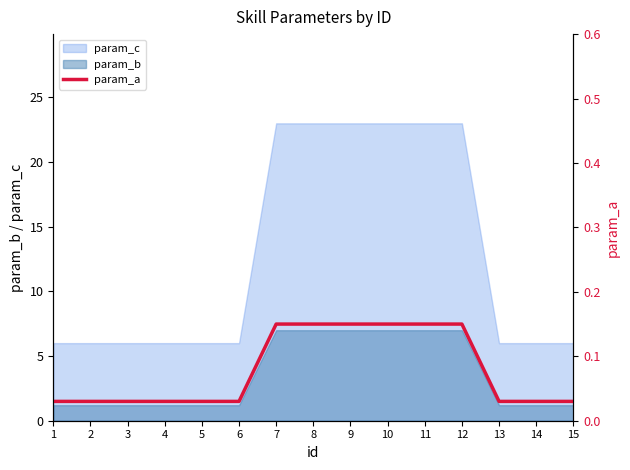

Which label corresponds to the smallest value in the chart?

1